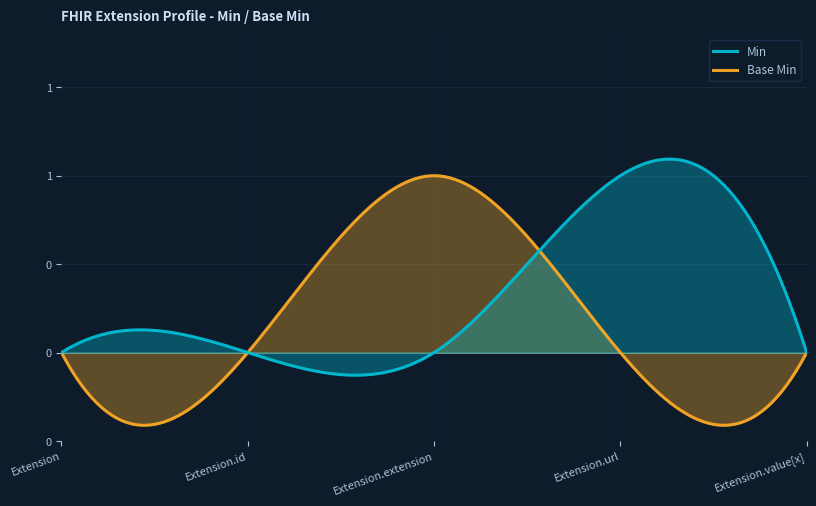

In Base Min, how many points are higher than both neighbors (excluding endpoints)?

1